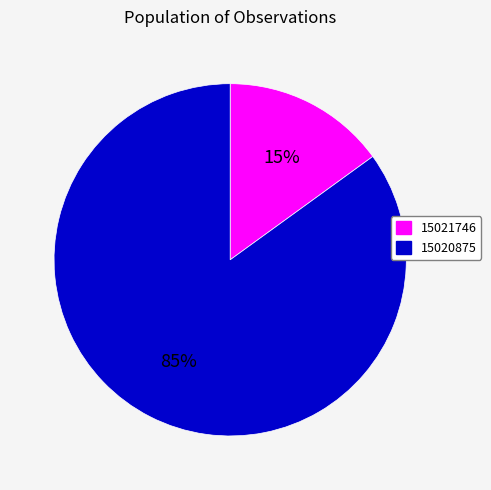

What percentage is the 15020875 slice, to the nearest percent?

85%